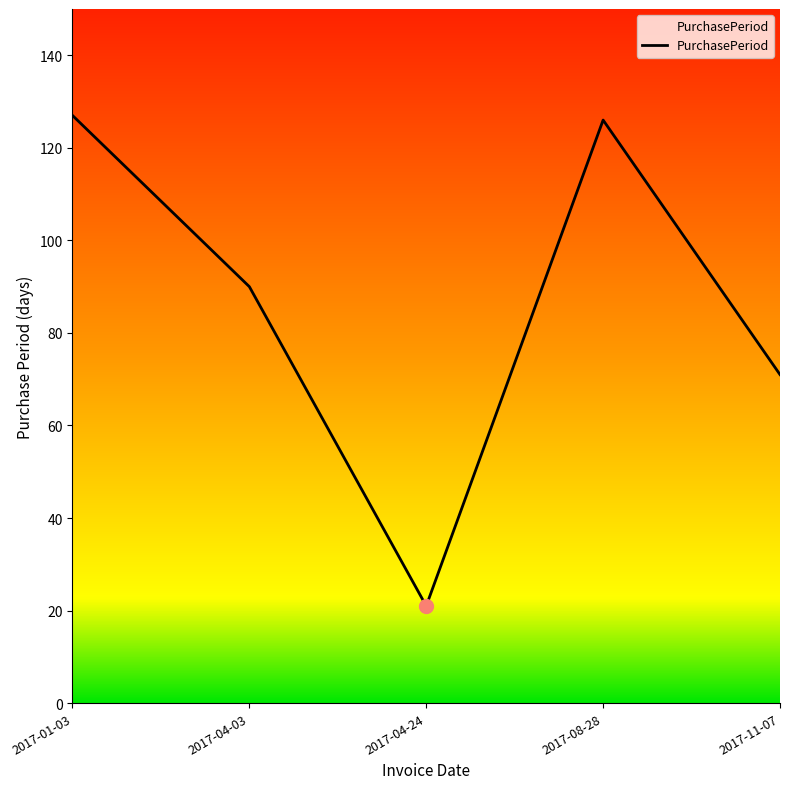

Which category has the lowest value across all series?

2017-04-24